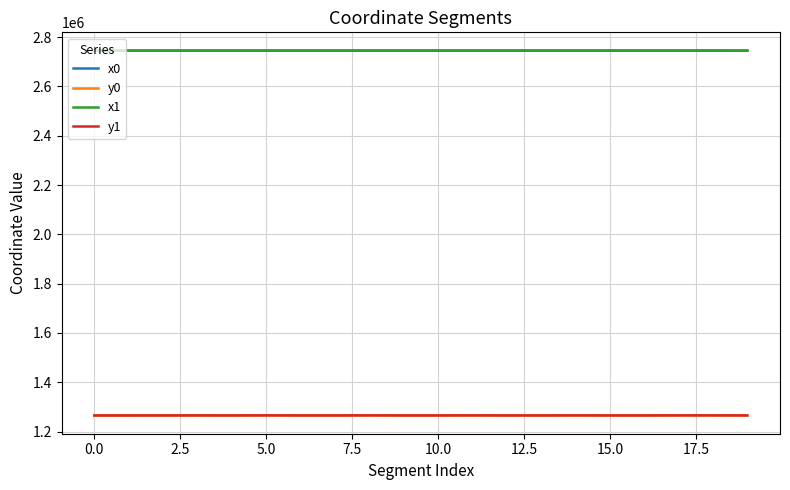

True or false: x0 and y0 intersect in this chart.

False